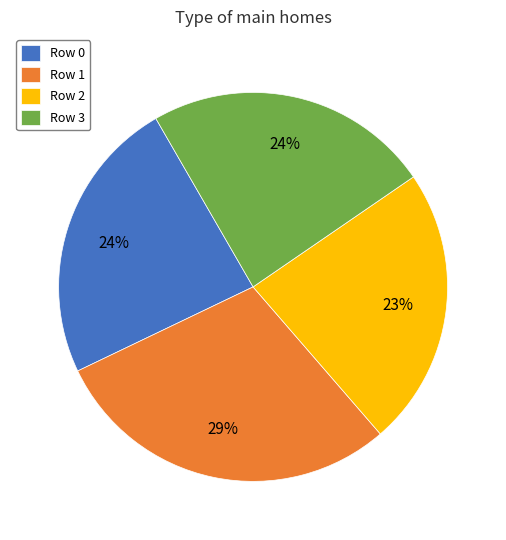

Count the number of slices in the pie.

4